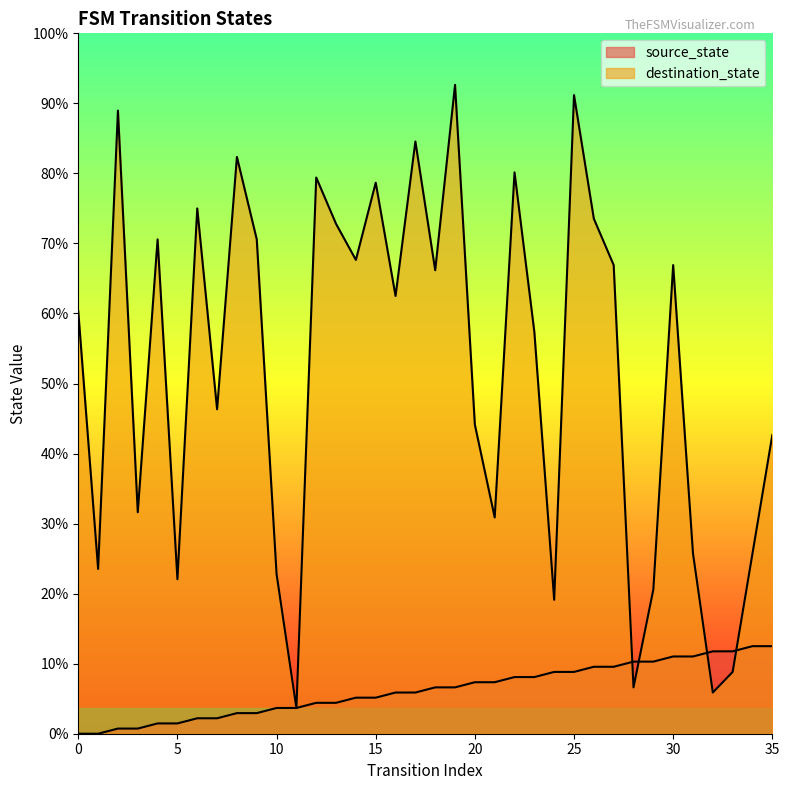

How many intersections are there between destination_state and source_state?

4